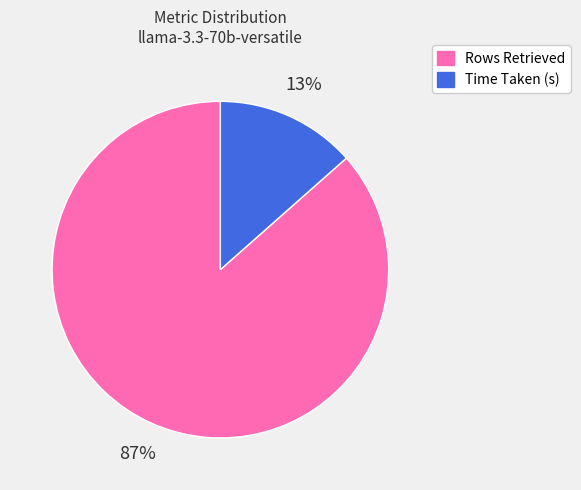

Which slice is the largest?

Rows Retrieved